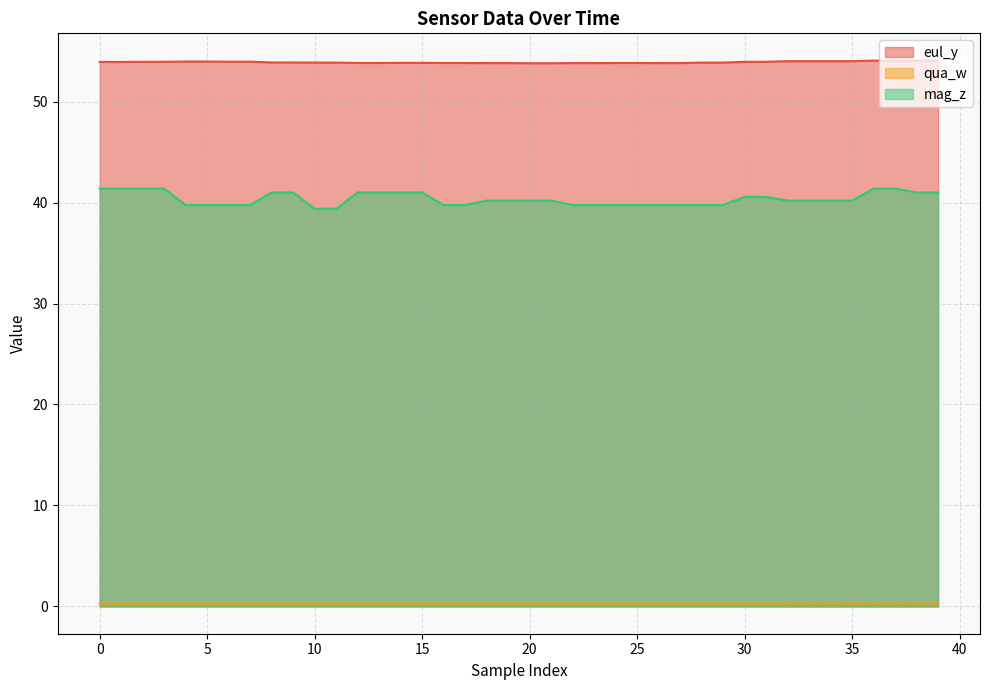

How many lines are shown in the chart?

3